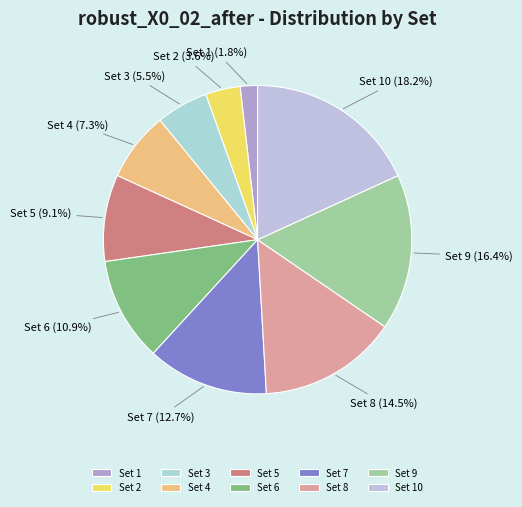

Do Set 8 and Set 1 together represent more than half of the pie?

No